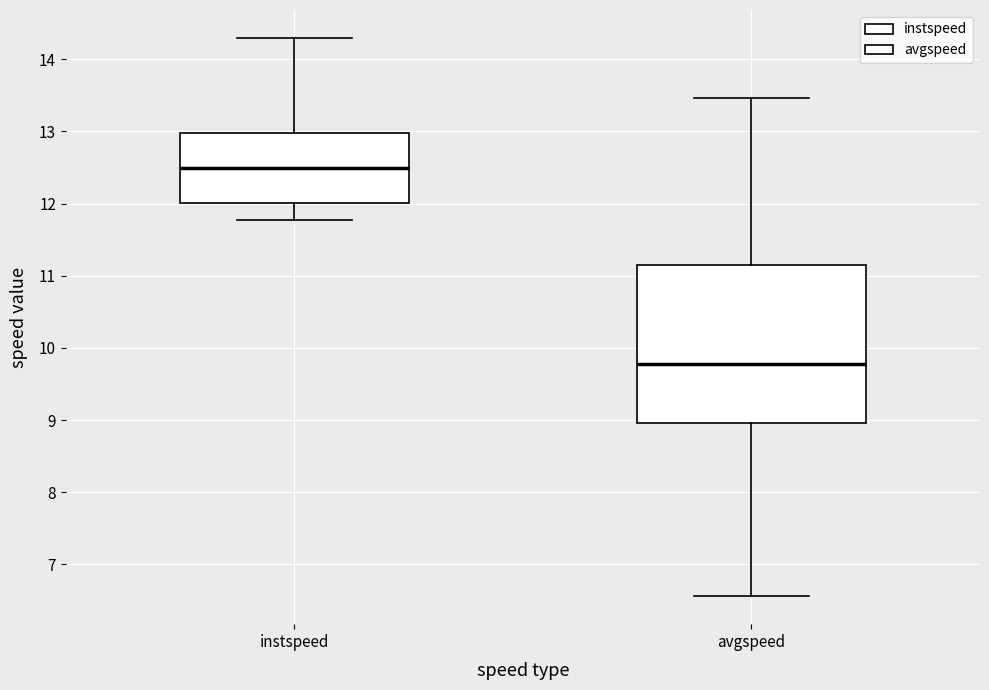

Which box has the lowest median line?

avgspeed